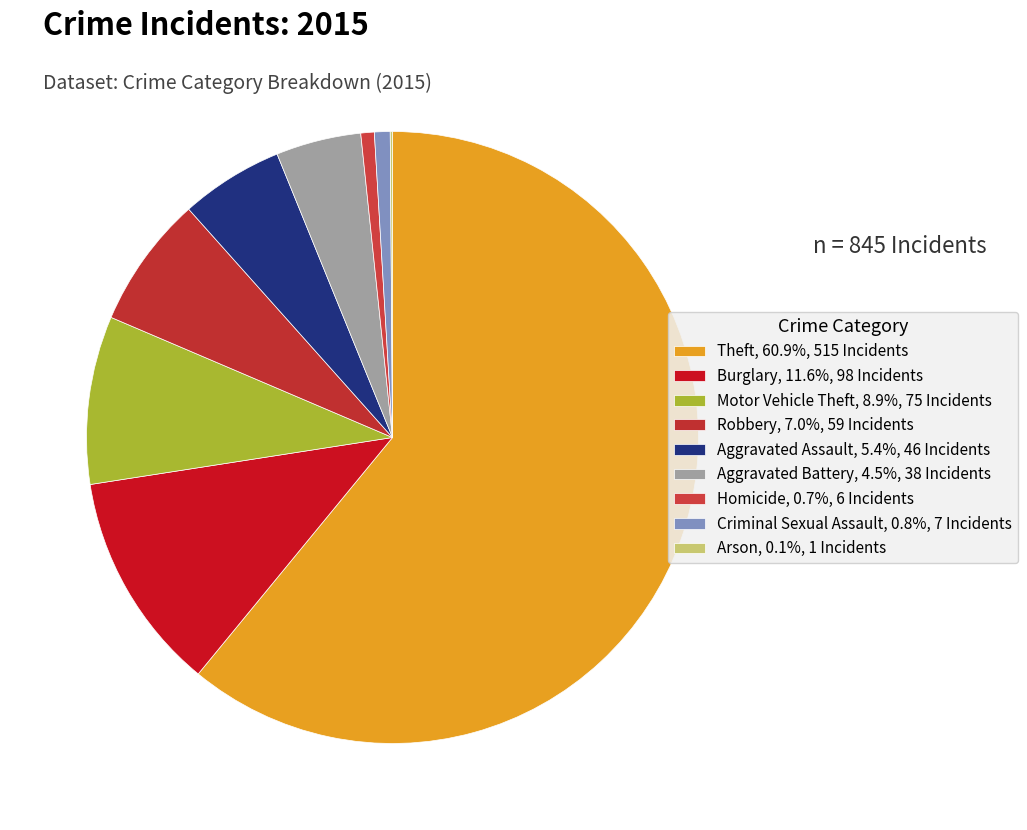

Is it true that Burglary is 6% of the pie?

False